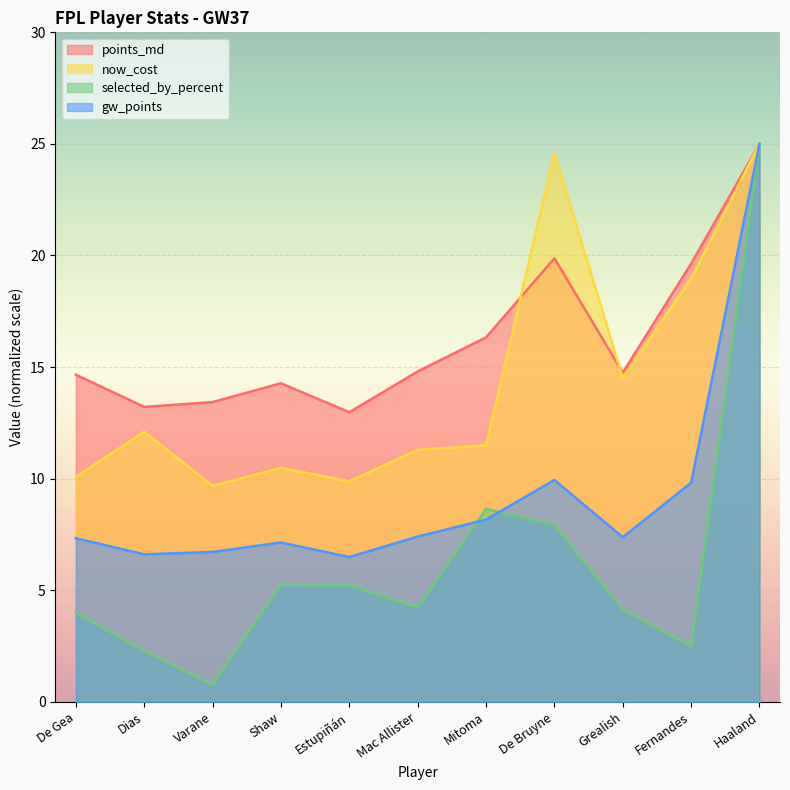

True or false: gw_points and points_md intersect in this chart.

False